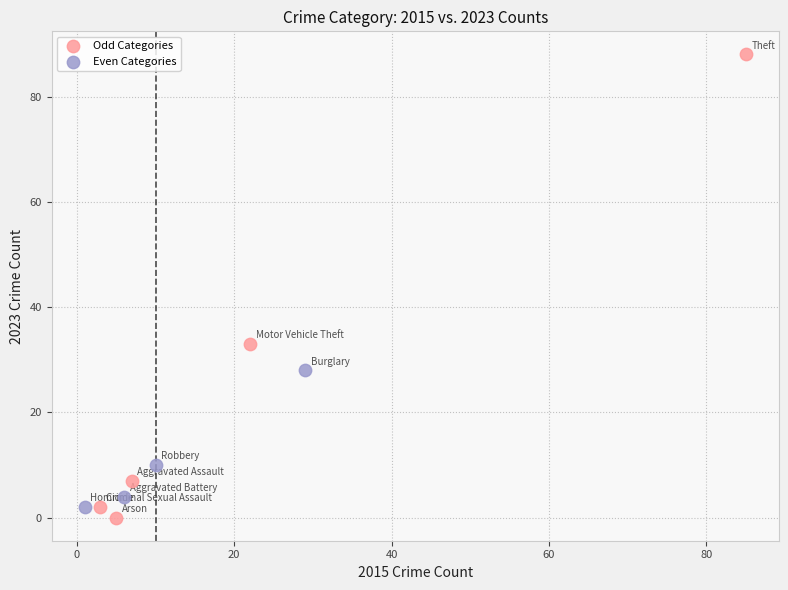

Which series has the widest spread of Y values?

Odd Categories